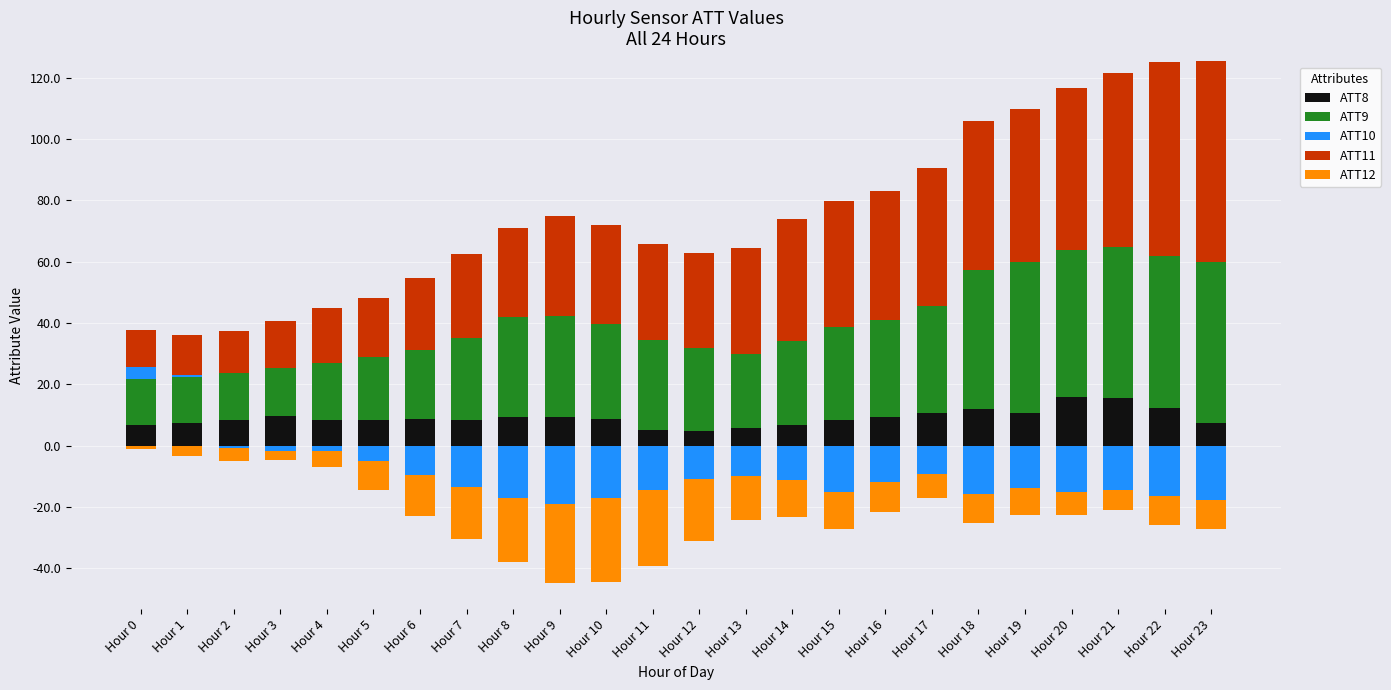

What are all the series names shown in the legend?

ATT8, ATT9, ATT10, ATT11, ATT12